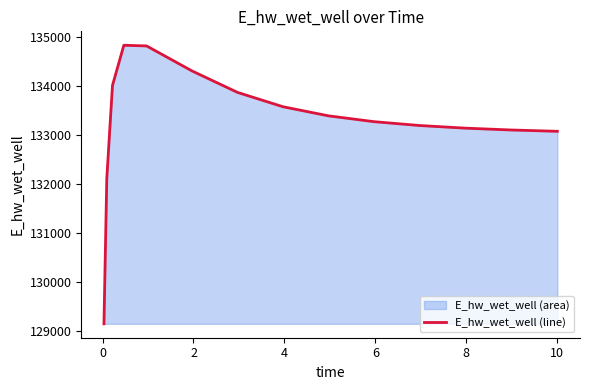

What is the maximum value shown in the chart?

134826.5